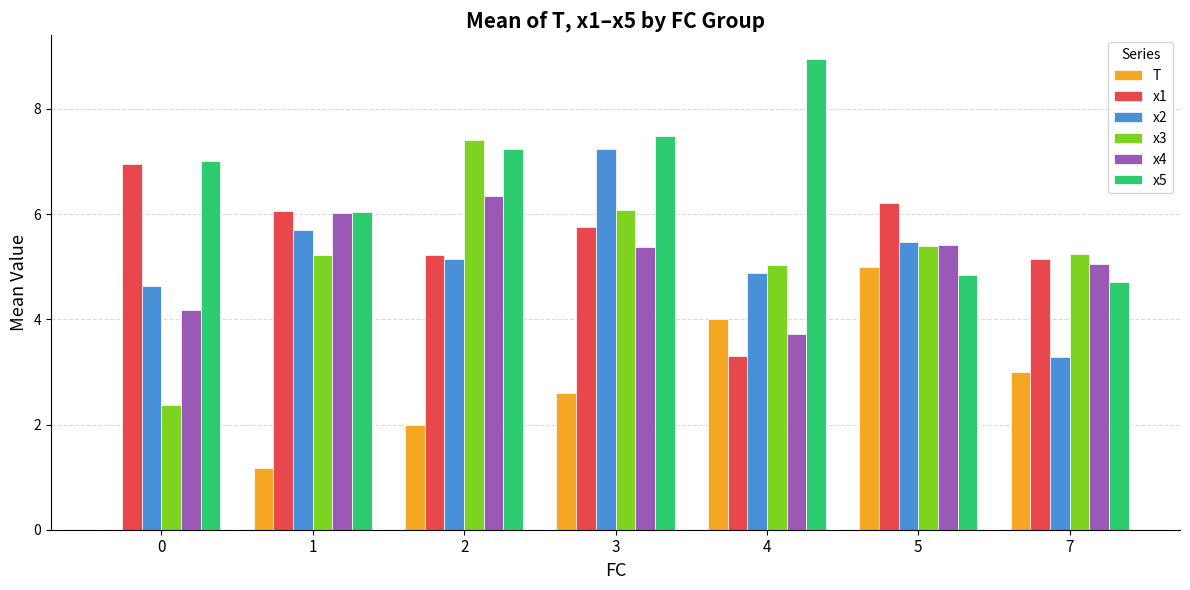

At which label does x4 reach its peak?

2